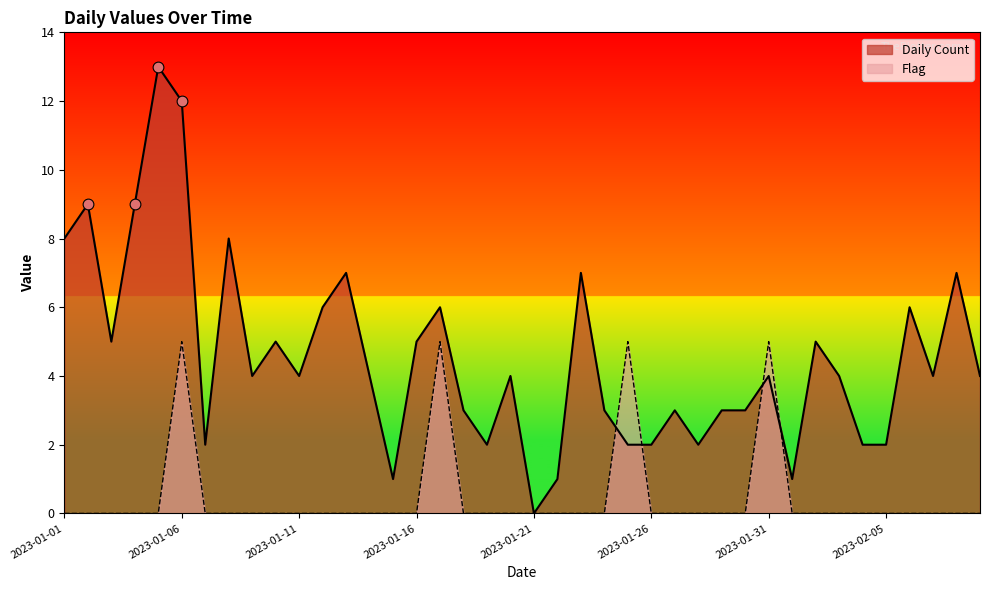

Which series contains the lowest Y value?

Daily Count